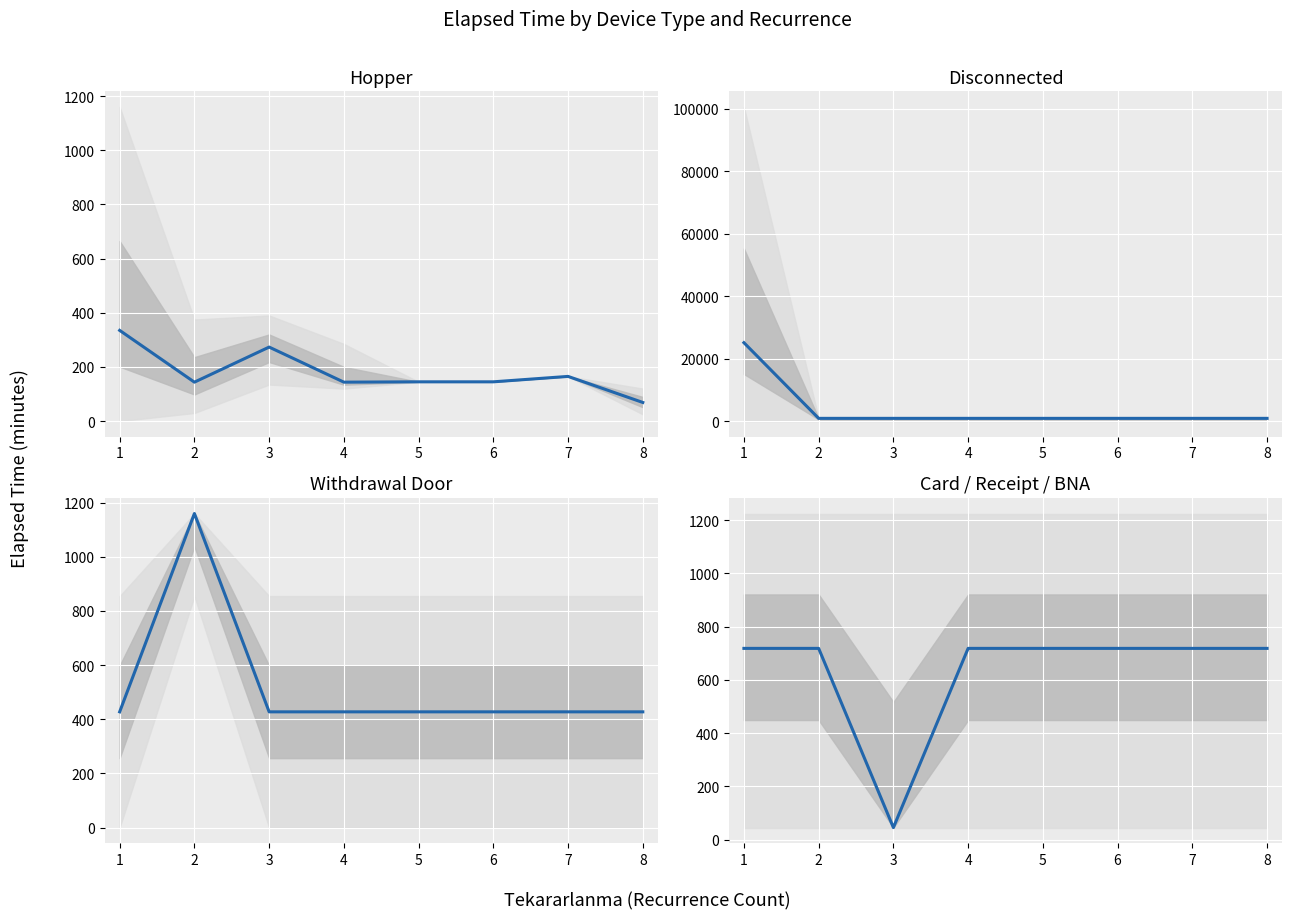

The value of Disconnected at 5 is 368.2. True or false?

False